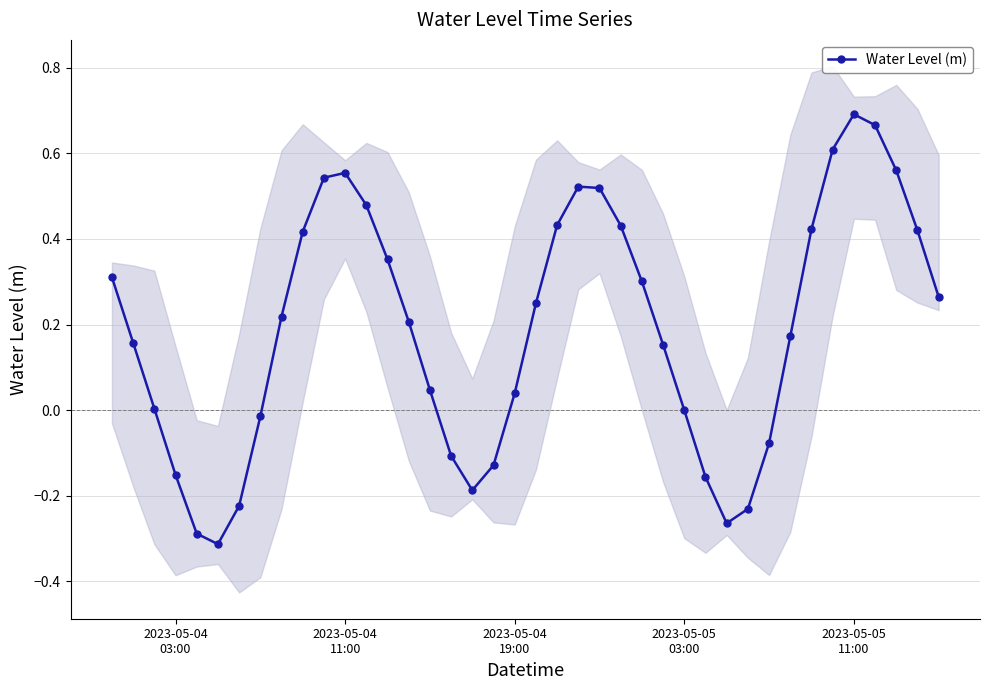

What is the minimum value shown in the chart?

-0.3